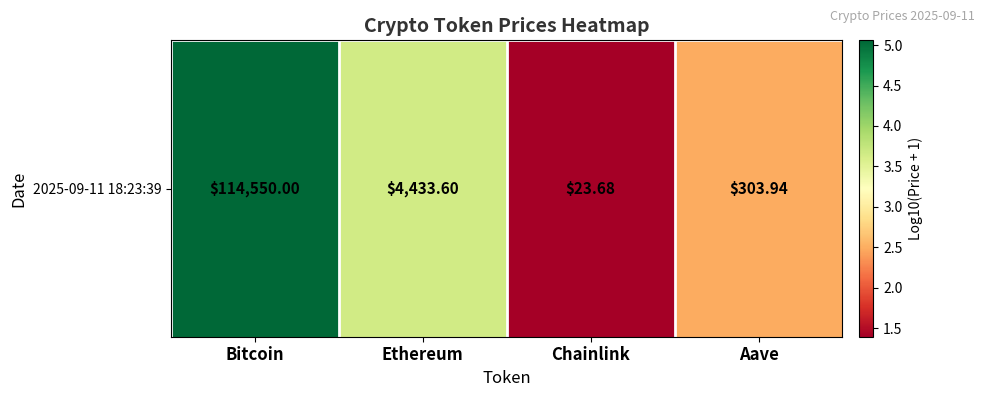

True or false: the data shows 2.5 at Aave.

True